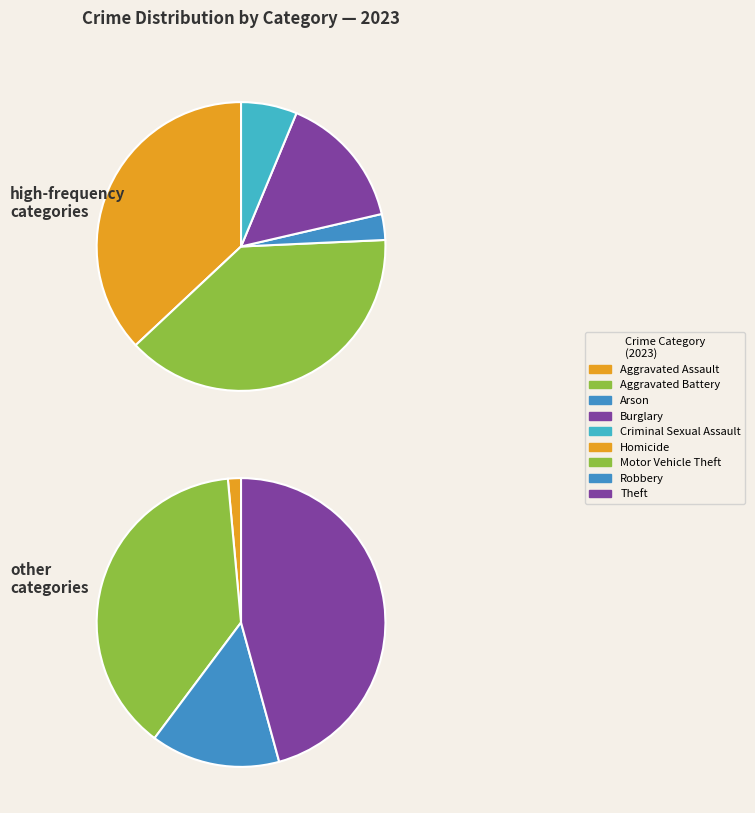

Does Aggravated Battery represent more than half of the total?

No